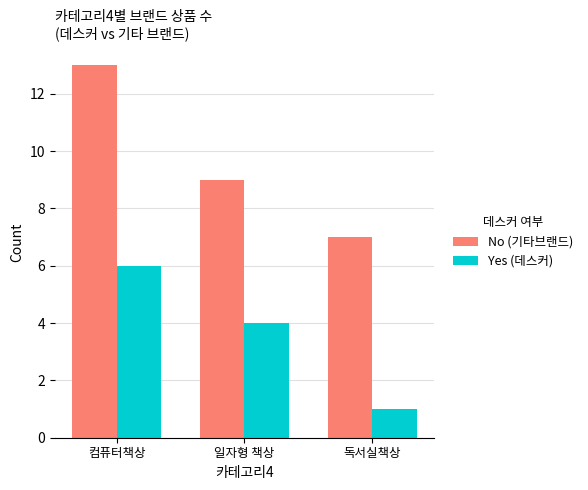

What is the difference between the maximum and minimum values in the No (기타브랜드) series?

6